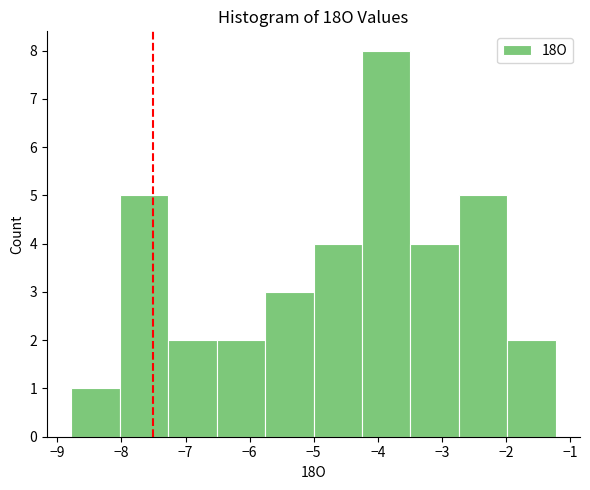

Reading left to right, list every bar in this chart as the range it spans on the x-axis followed by its height. Neither the bar edges nor the heights are printed on the chart, so give them approximately, as read against the axes.

-8.8 to -8.0: 1
-8.0 to -7.3: 5
-7.3 to -6.5: 2
-6.5 to -5.8: 2
-5.8 to -5.0: 3
-5.0 to -4.2: 4
-4.2 to -3.5: 8
-3.5 to -2.7: 4
-2.7 to -2.0: 5
-2.0 to -1.2: 2